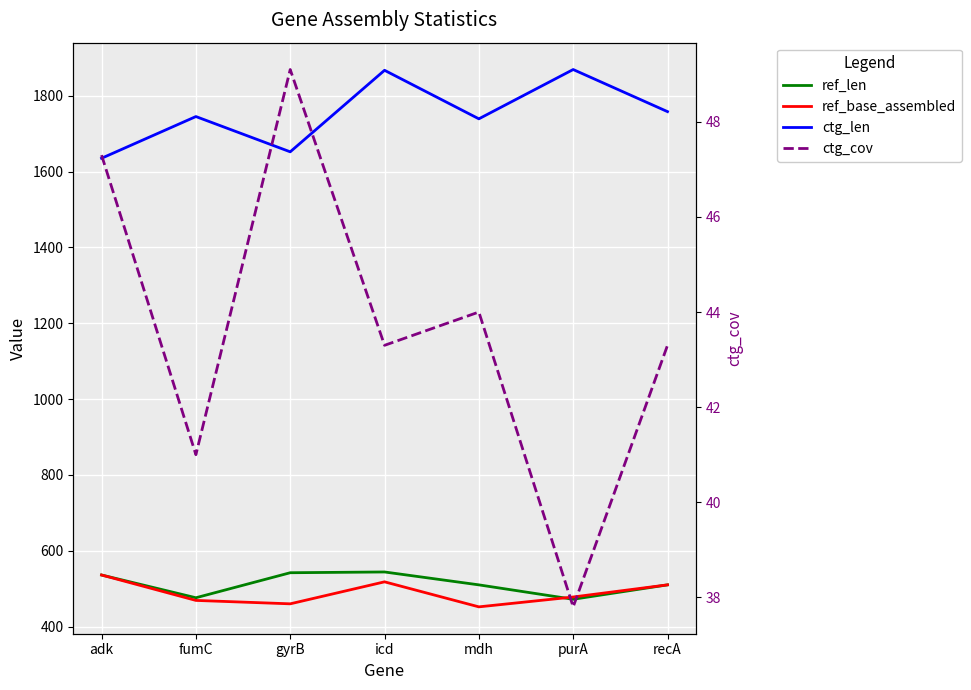

What is the value of the ref_base_assembled point at the 4th from the left?

518.0